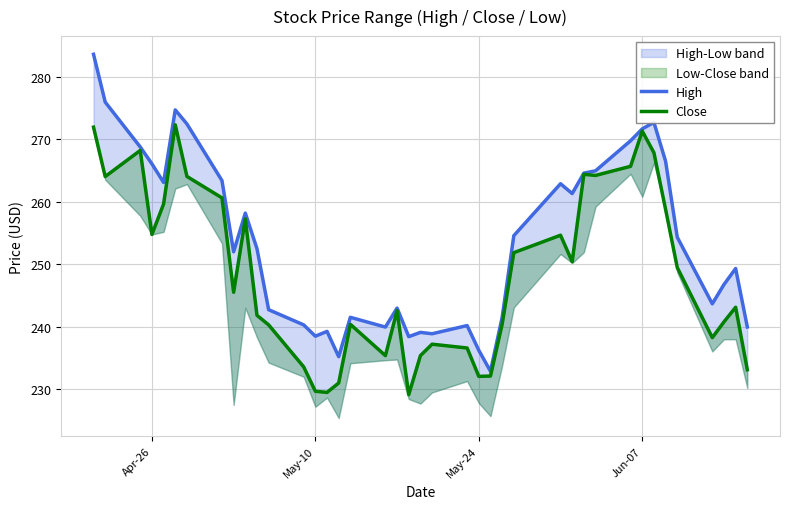

What is the average value of the High series?

253.5